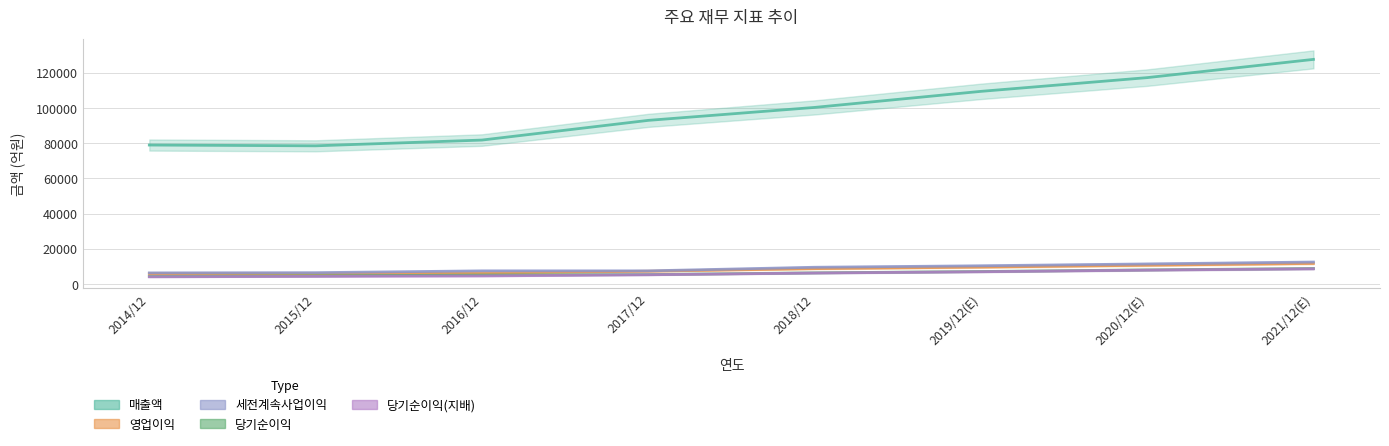

What is the average value of the 매출액 series?

98376